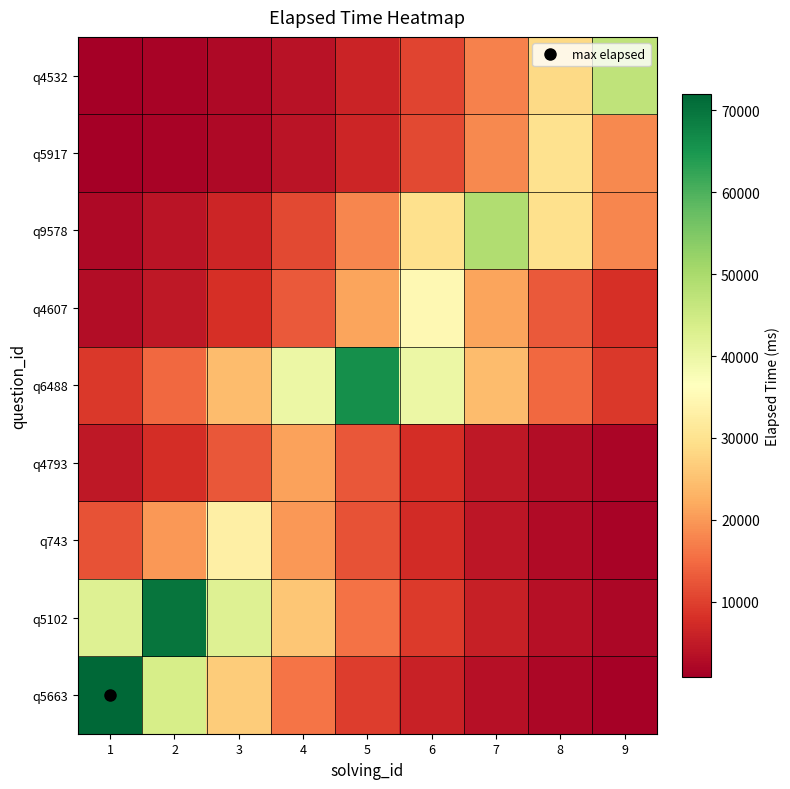

Rank the series by their maximum value, from lowest to highest.

q4793, q5917, q743, q4607, q4532, q9578, q6488, q5102, q5663